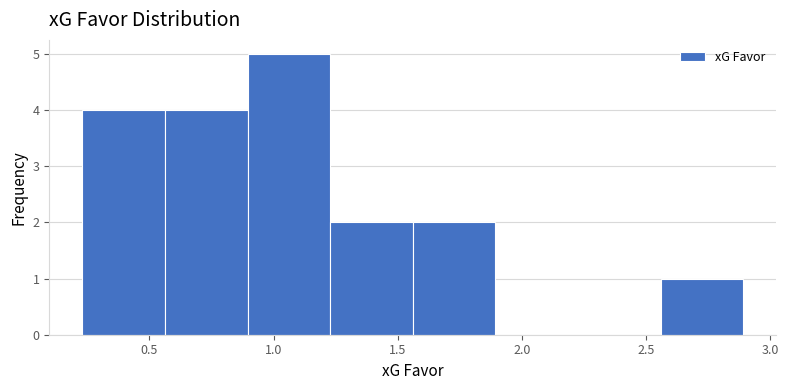

Over which range of the x-axis is the bar tallest?

0.90 to 1.25